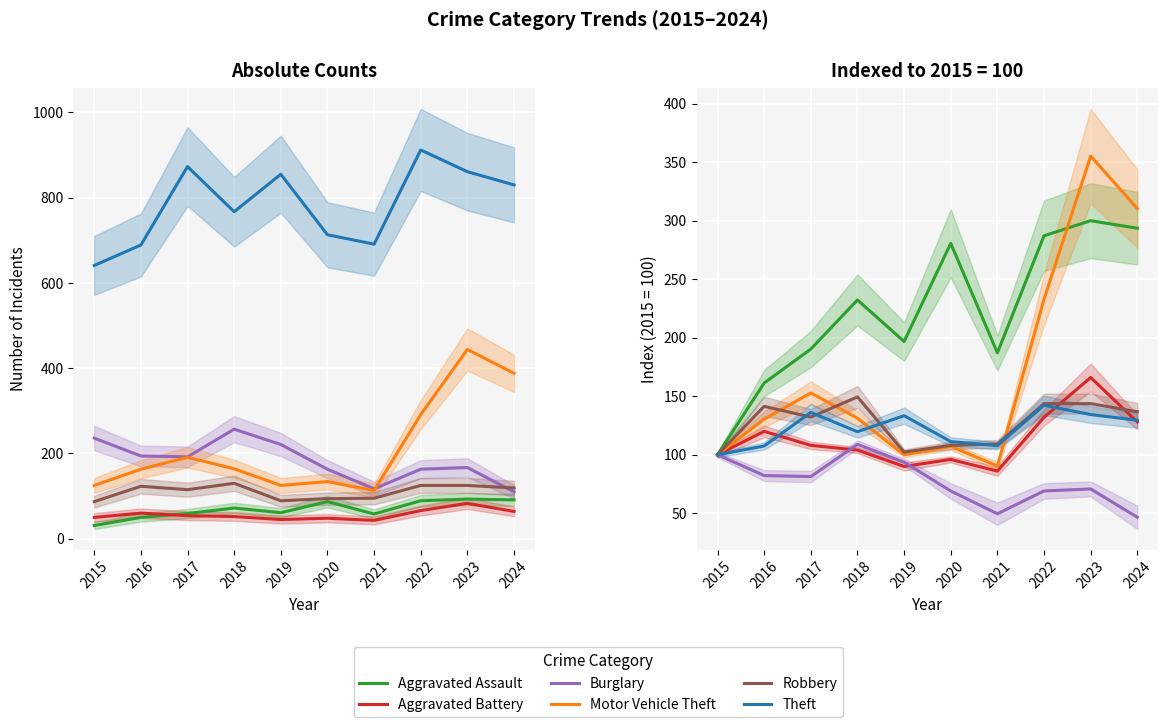

The Motor Vehicle Theft series shows 619.9 at 2023. True or false?

False